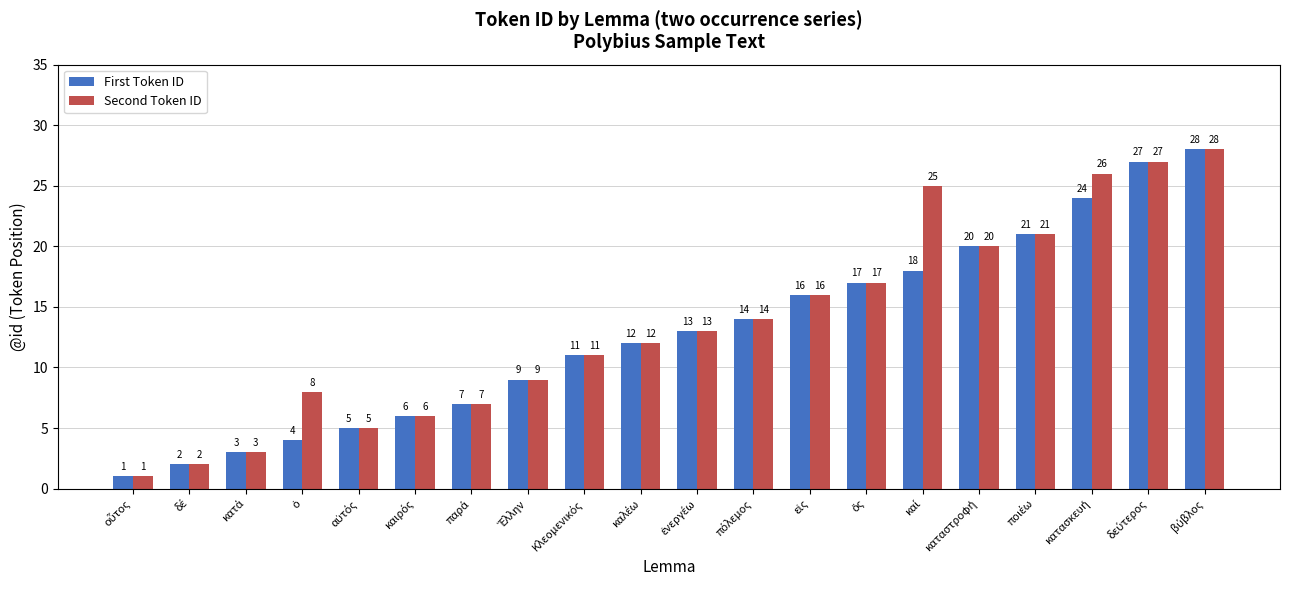

What is the minimum value shown in the chart?

1